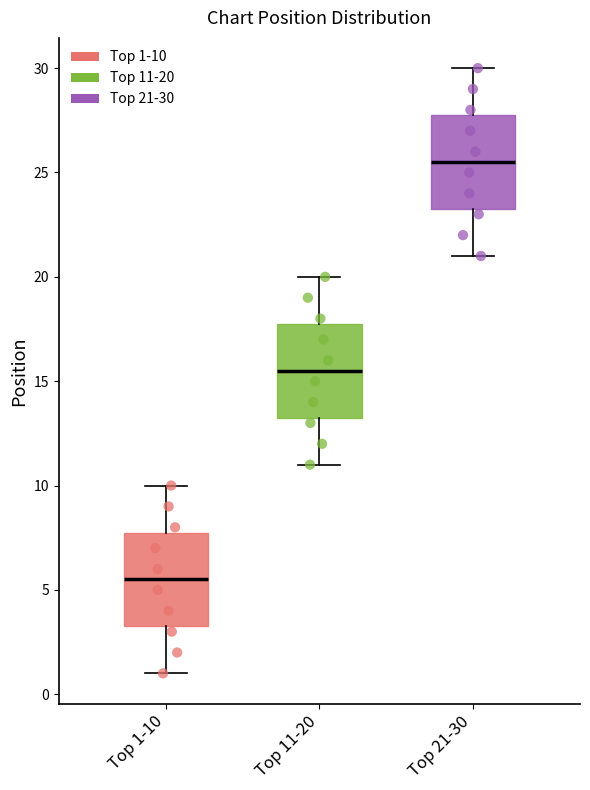

Reading left to right, read every box against the y-axis: the position of its median line, the range the box covers, and the ends of its whiskers. The values are not printed on the chart, so give them approximately, as read against the axis.

Top 1-10: median 5.5, box 3.5 to 8.0, whiskers 1.0 to 10.0
Top 11-20: median 15.5, box 13.5 to 18.0, whiskers 11.0 to 20.0
Top 21-30: median 25.5, box 23.5 to 28.0, whiskers 21.0 to 30.0